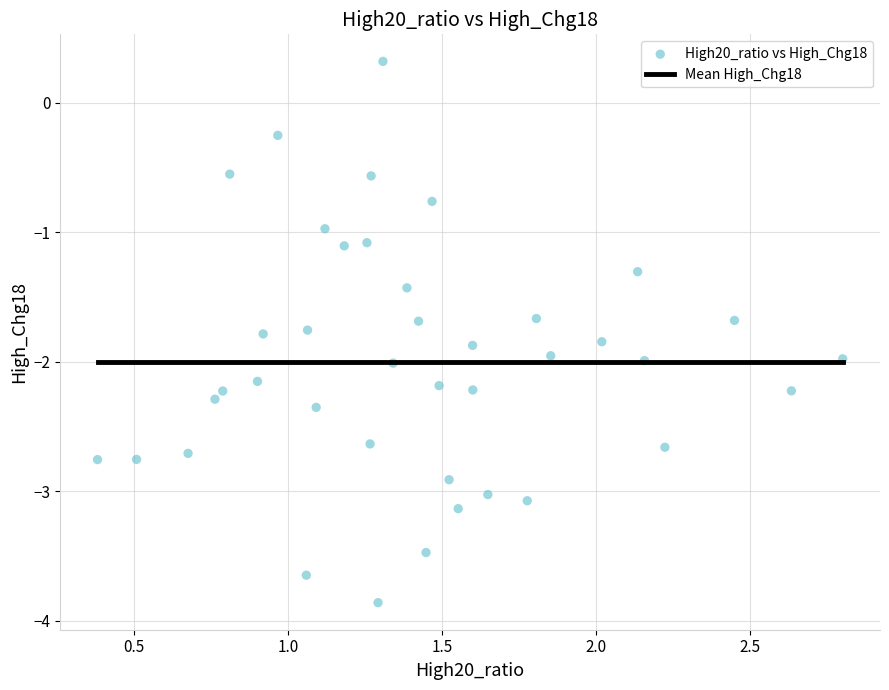

What is the range of X values (max minus min)?

2.4